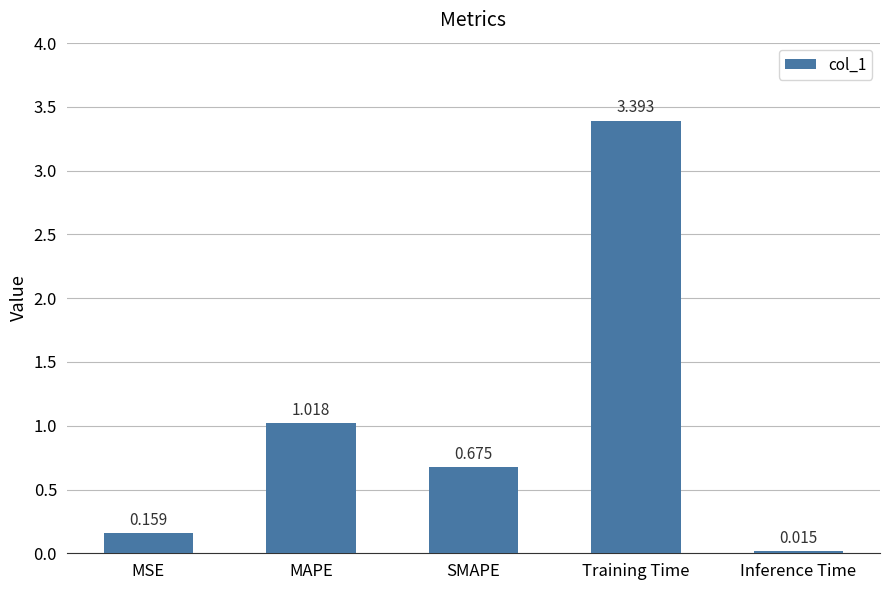

Which category has the lowest value across all series?

Inference Time